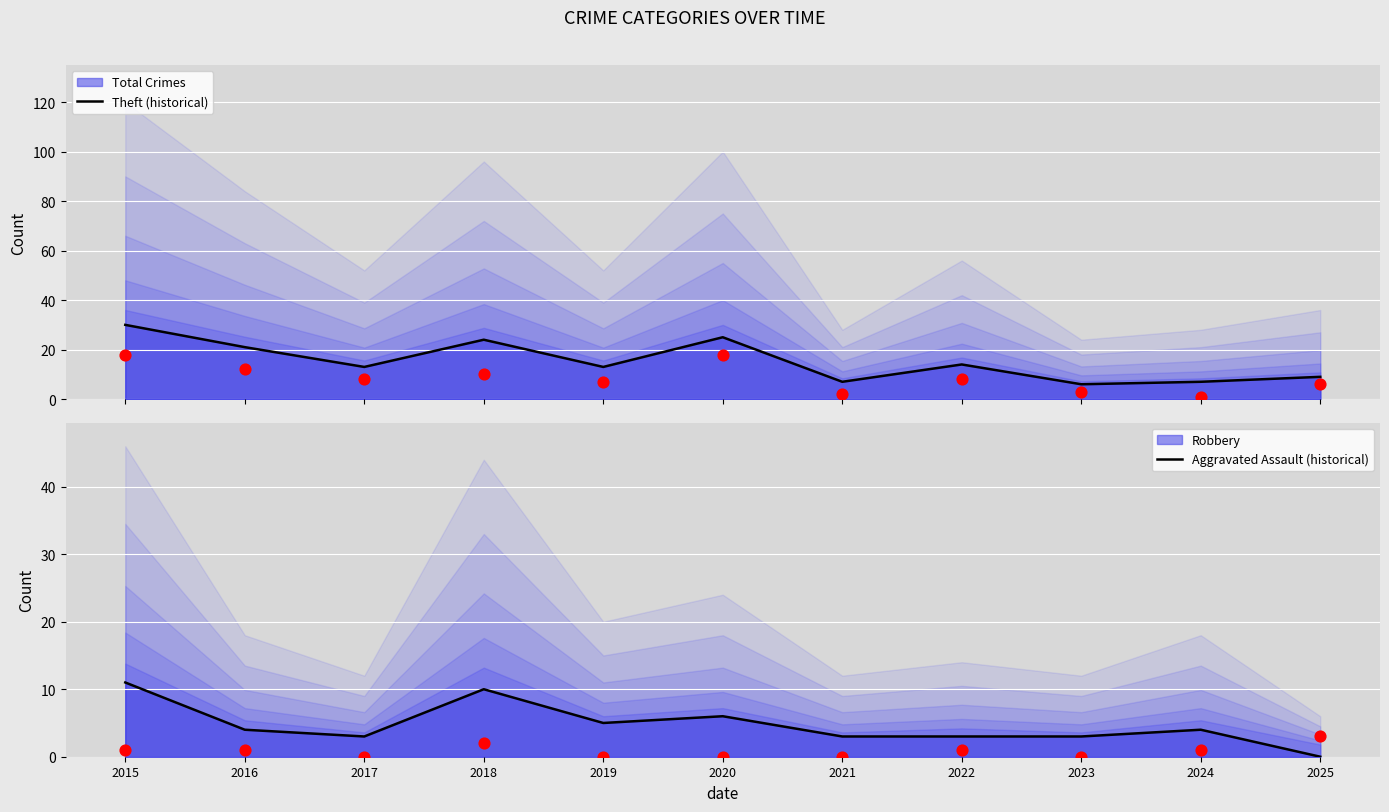

What is the total value across all series at 2025?

18